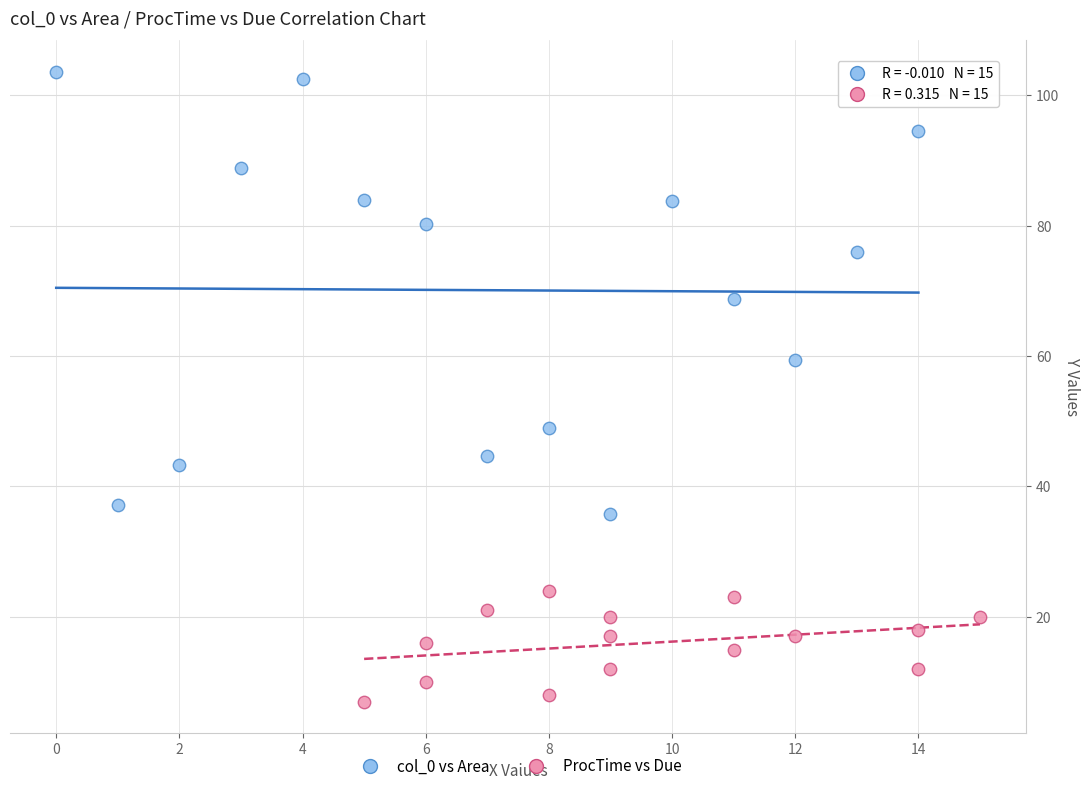

Which series reaches the minimum Y coordinate?

ProcTime vs Due